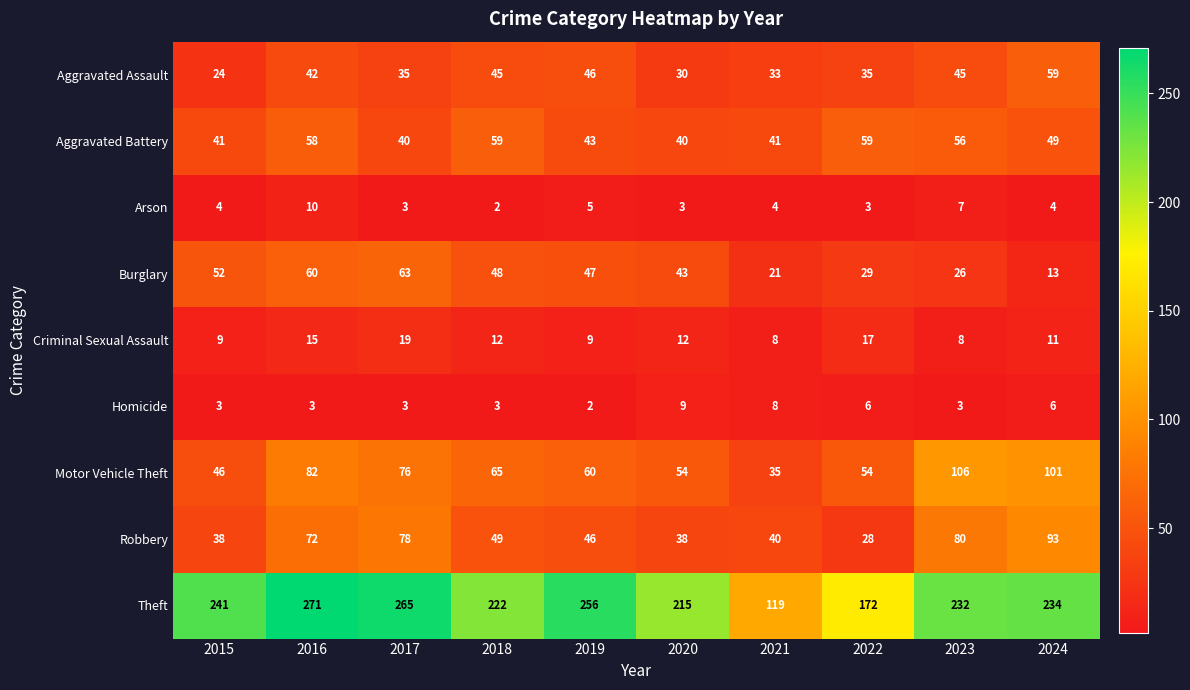

Is it true that Homicide equals 1 at 2019?

False